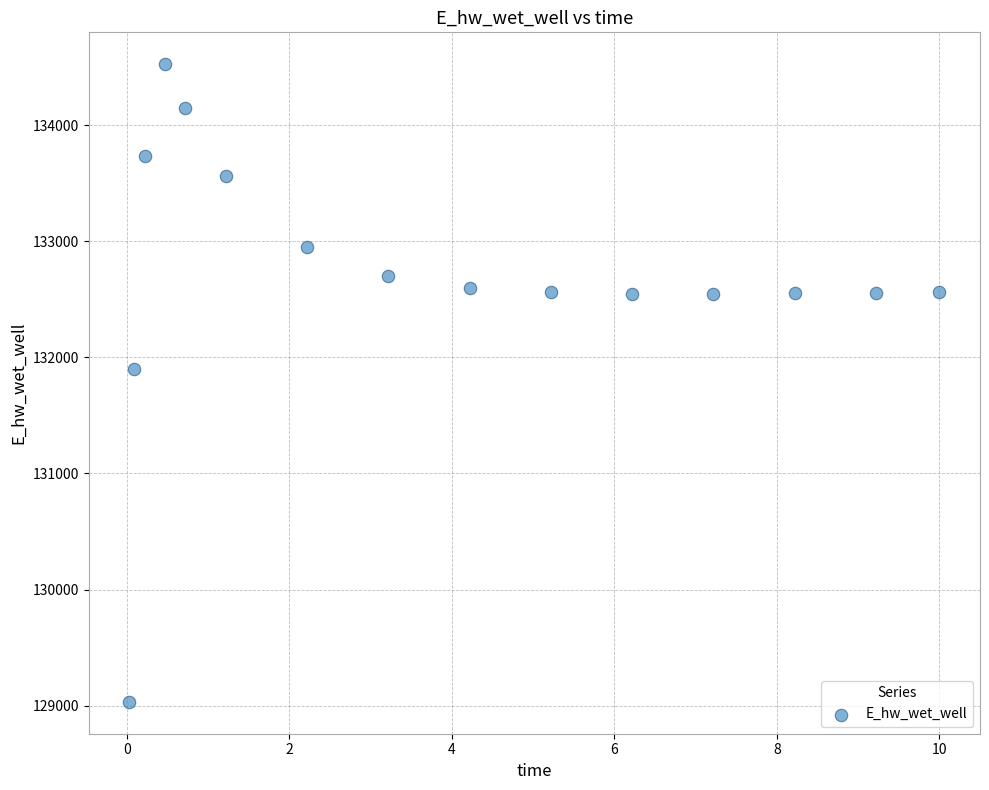

What is the range of Y values (max minus min)?

5493.8